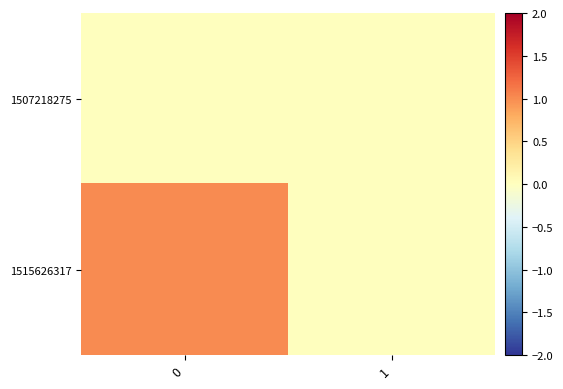

Which series changed the most between 0 and 1?

1515626317